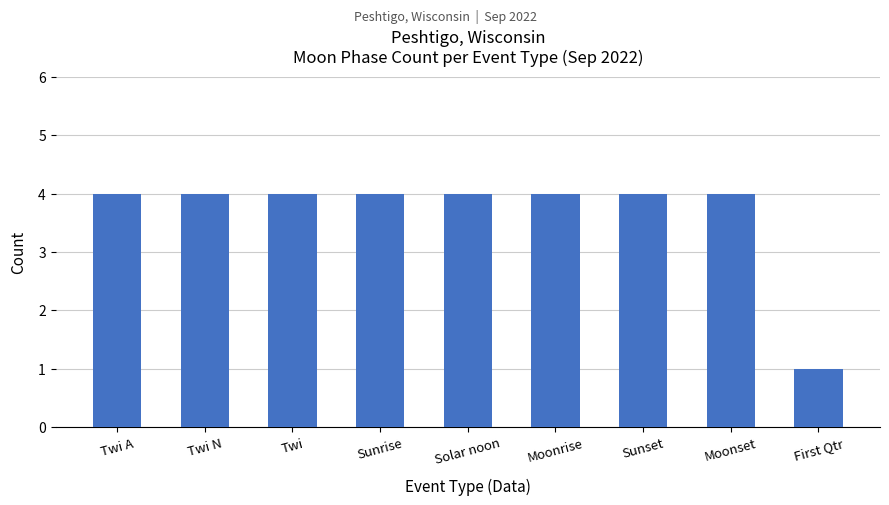

What is the sum of all values?

33